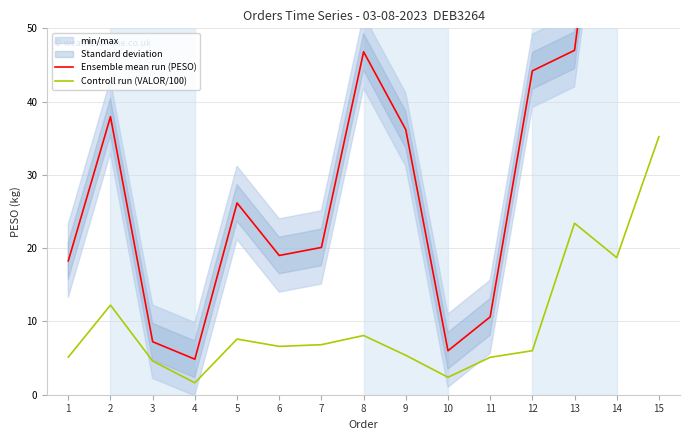

How many categories are shown in the chart?

15